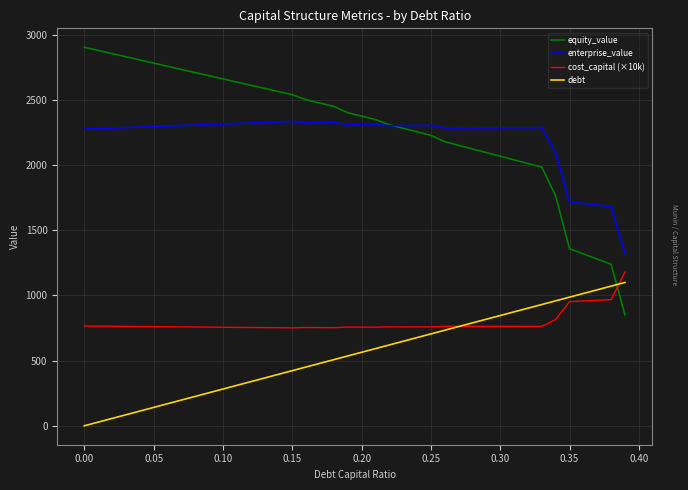

What is the minimum value for equity_value?

850.4